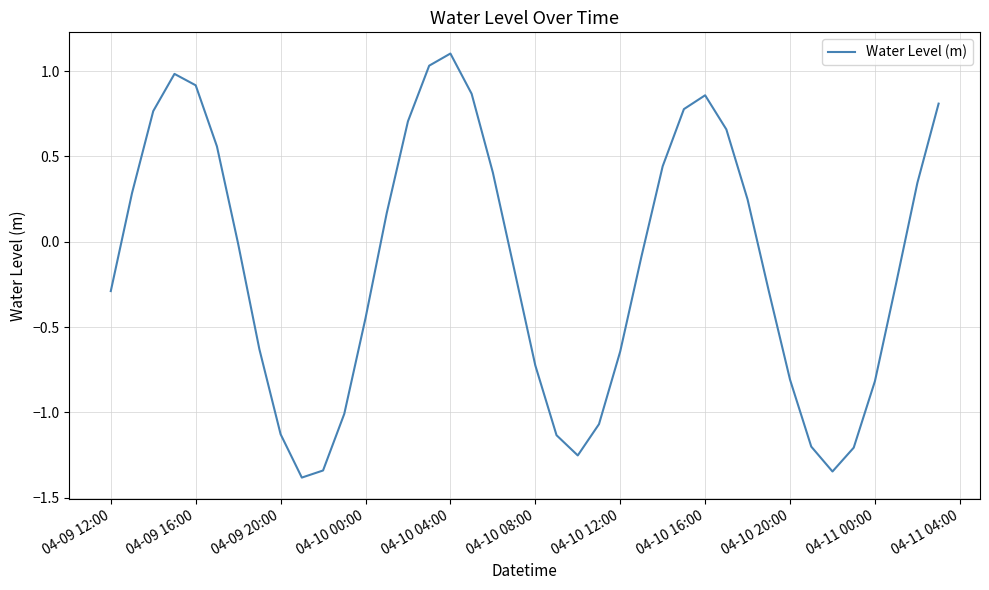

How many interior local valleys (lower than both neighbors) does the data have?

3